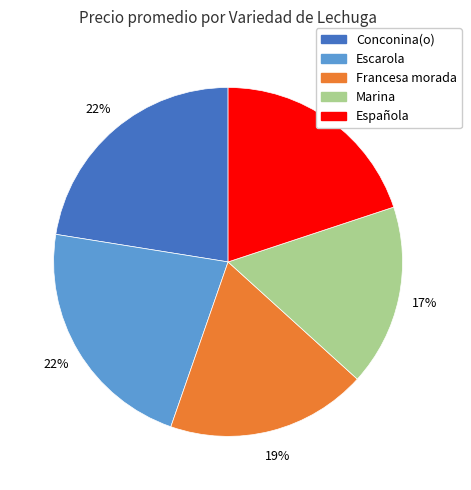

Count the number of slices in the pie.

5